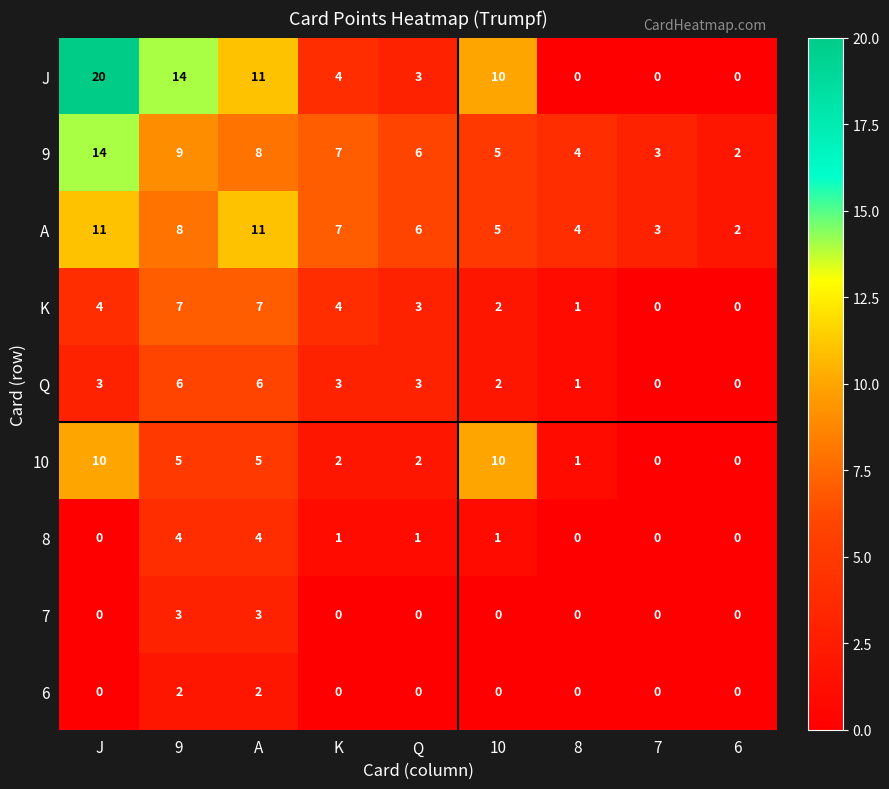

What is the highest value of the 8 series?

4